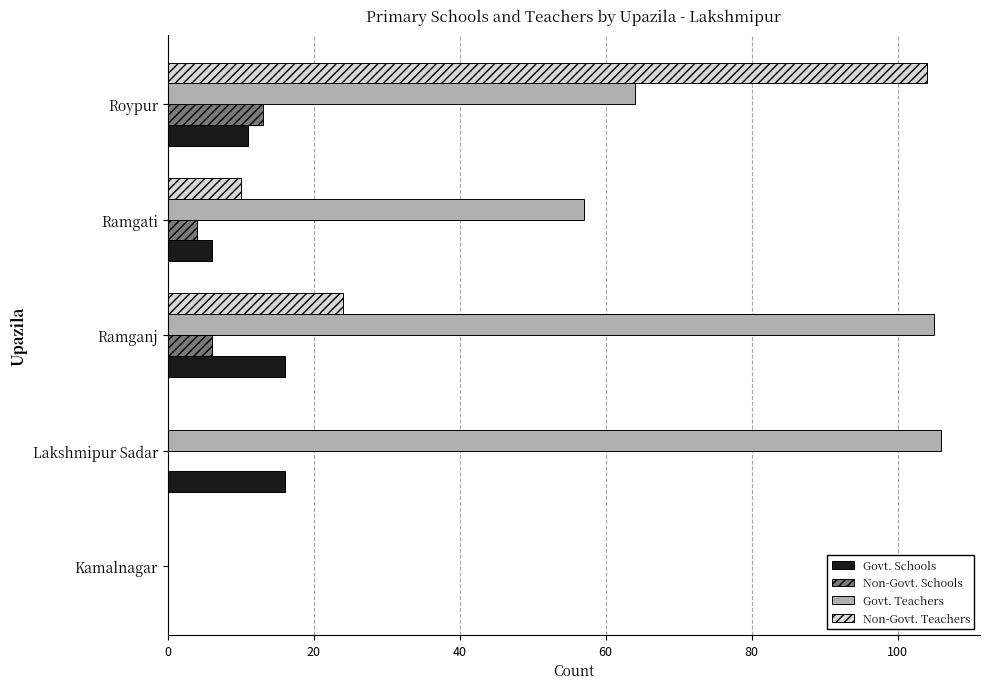

At which label is Non-Govt. Teachers closest to 52?

Ramganj